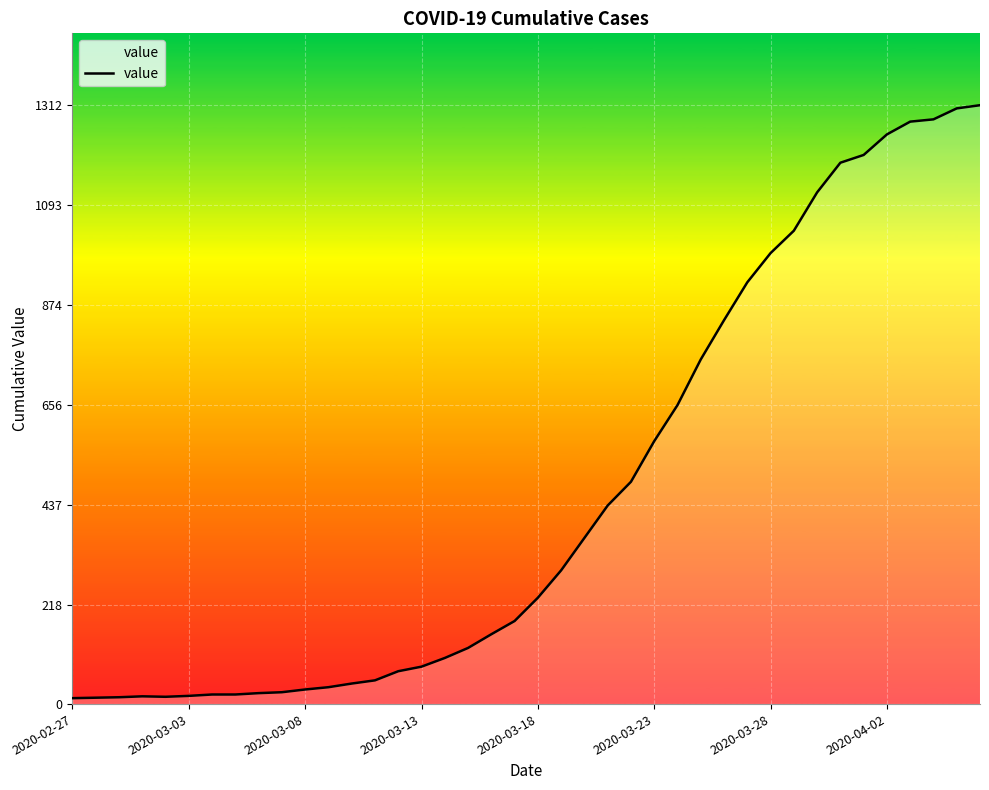

What is the maximum value shown in the chart?

1312